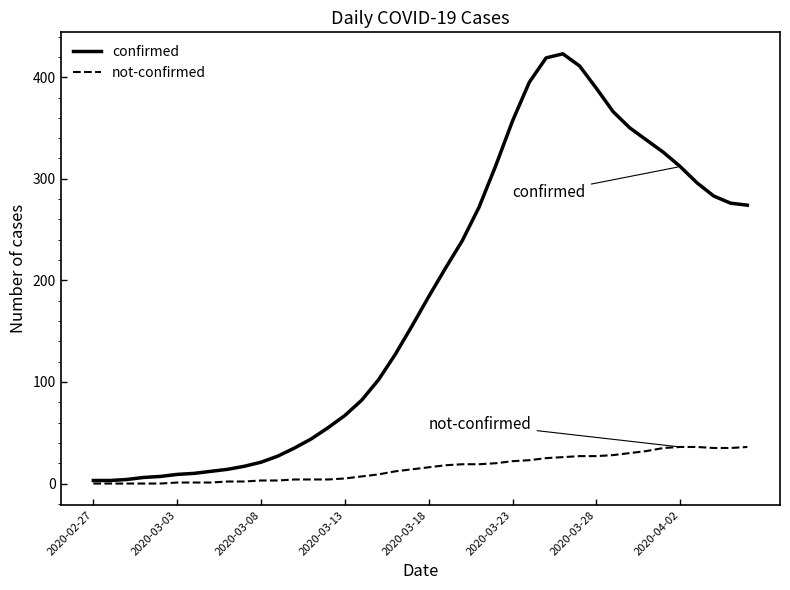

Which series has the largest range (max minus min)?

confirmed